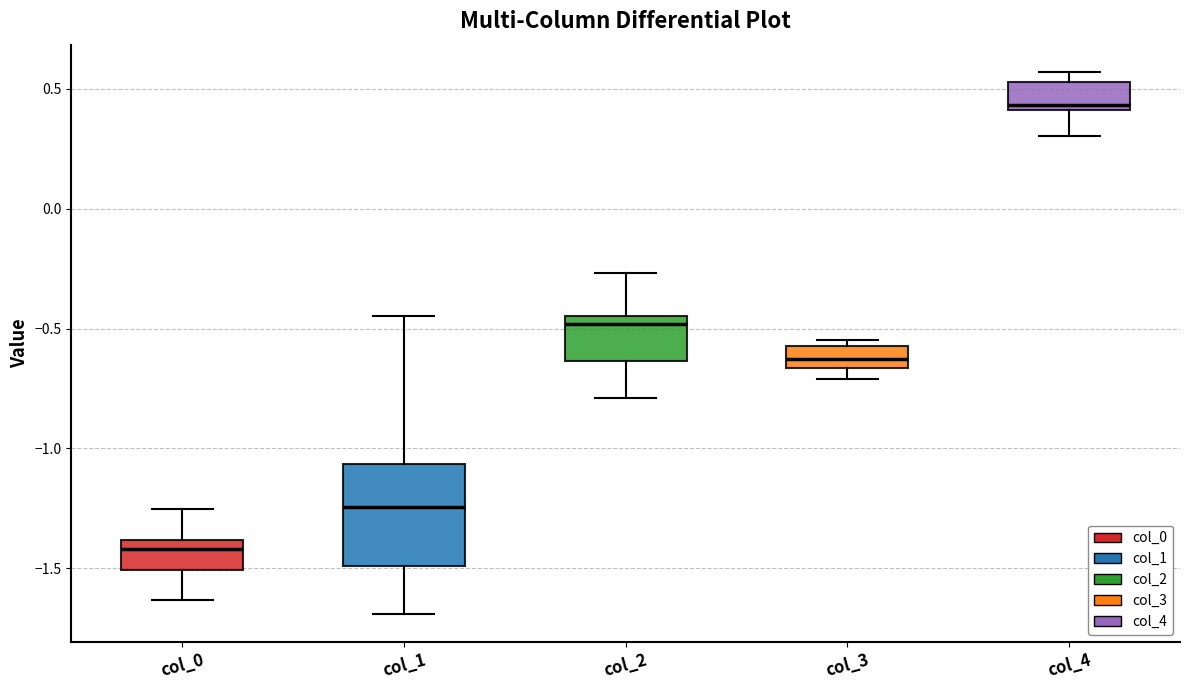

Comparing the boxes themselves (not the whiskers), which one is the tallest?

col_1